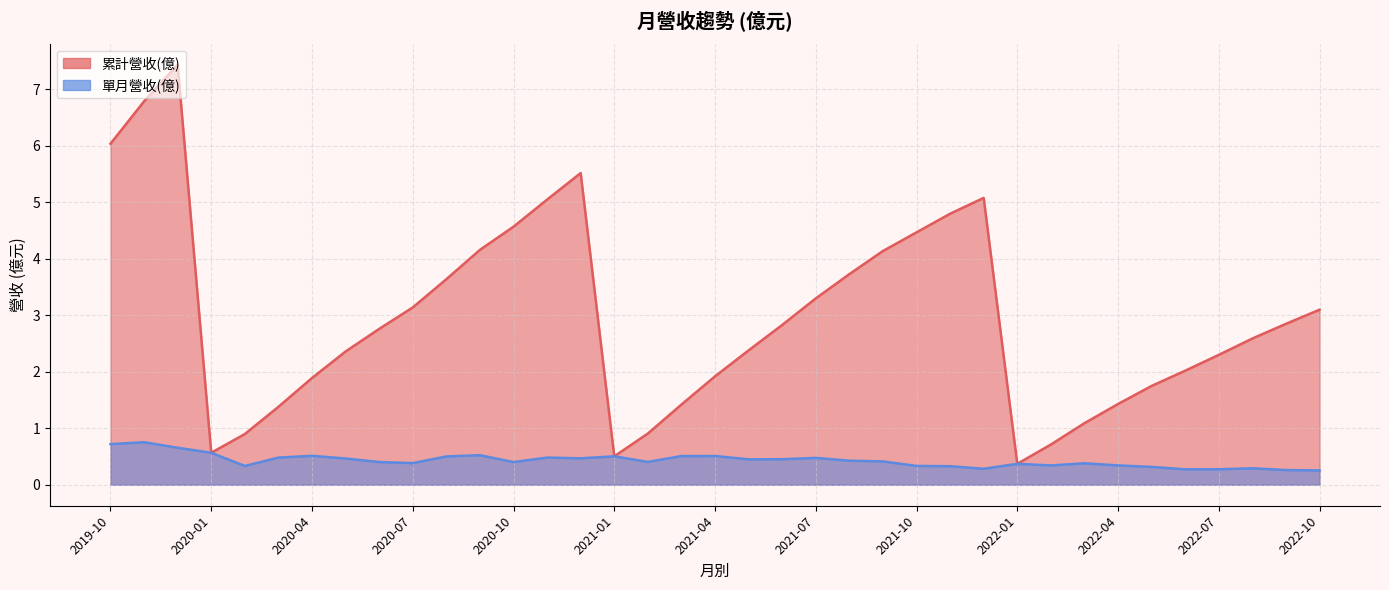

How many interior local valleys does the 單月營收(億) series have?

9